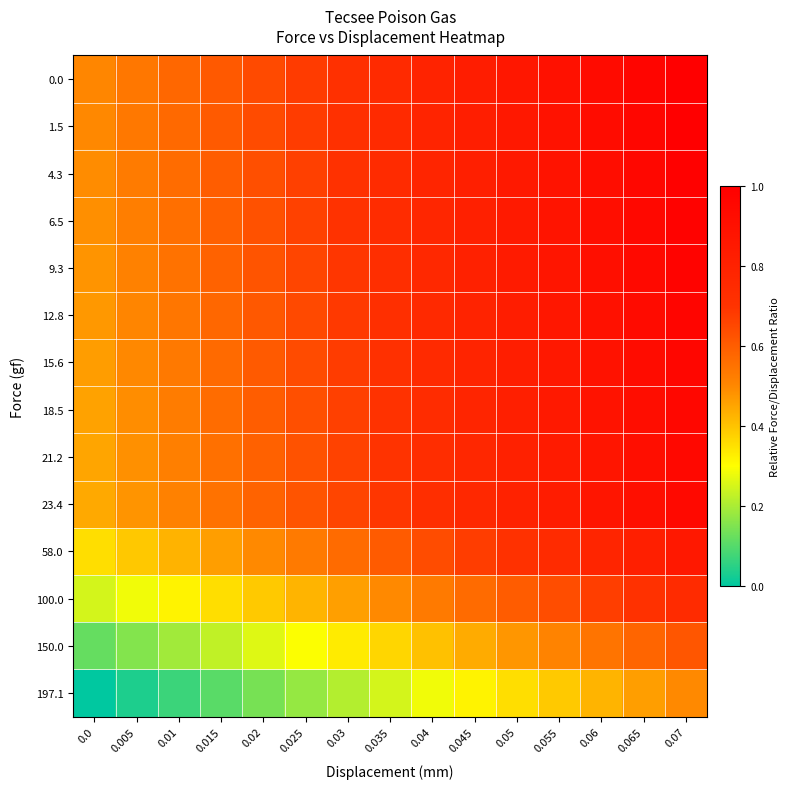

Which has a higher value, 0.0 or 0.03?

0.03